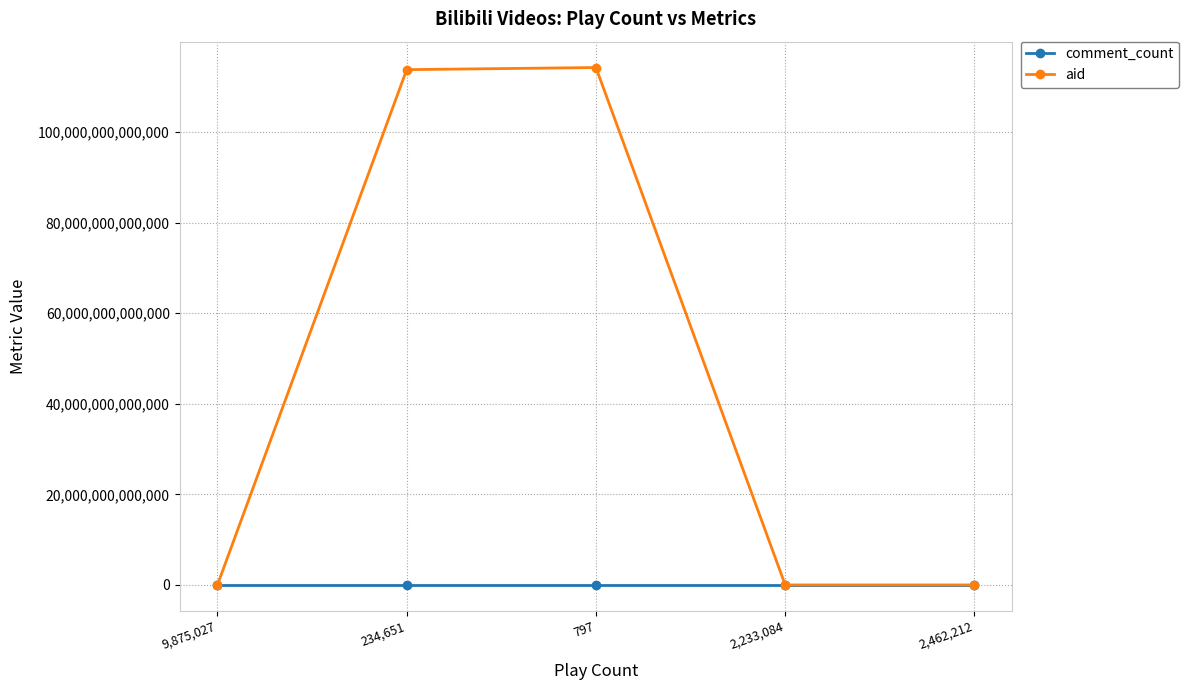

Does the chart display data point markers on the line(s)?

Yes